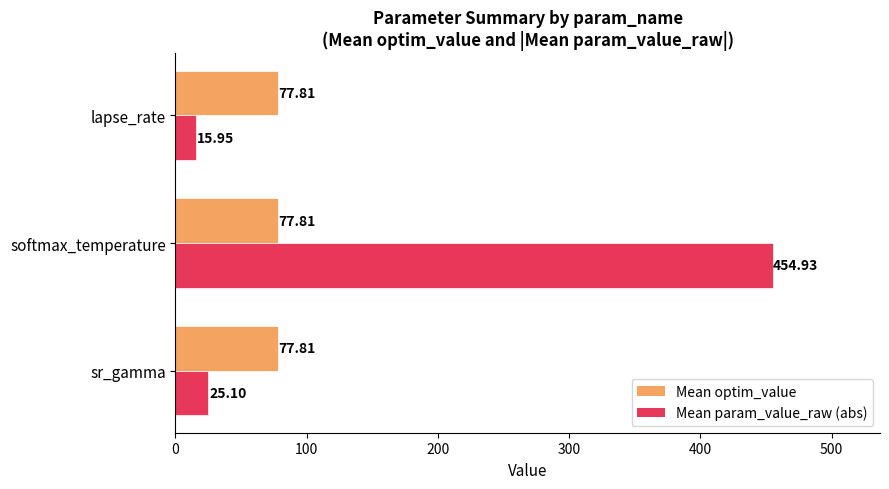

Which series has the widest spread of values?

Mean param_value_raw (abs)